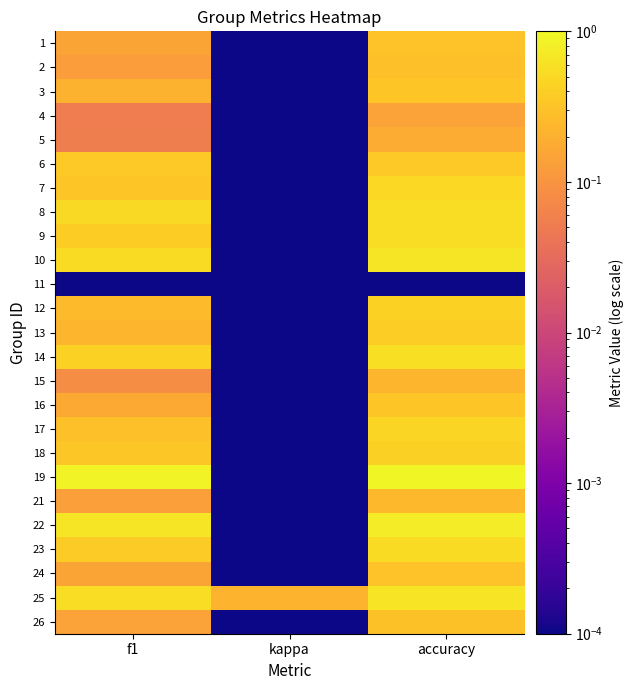

Between f1 and accuracy, which is larger?

accuracy